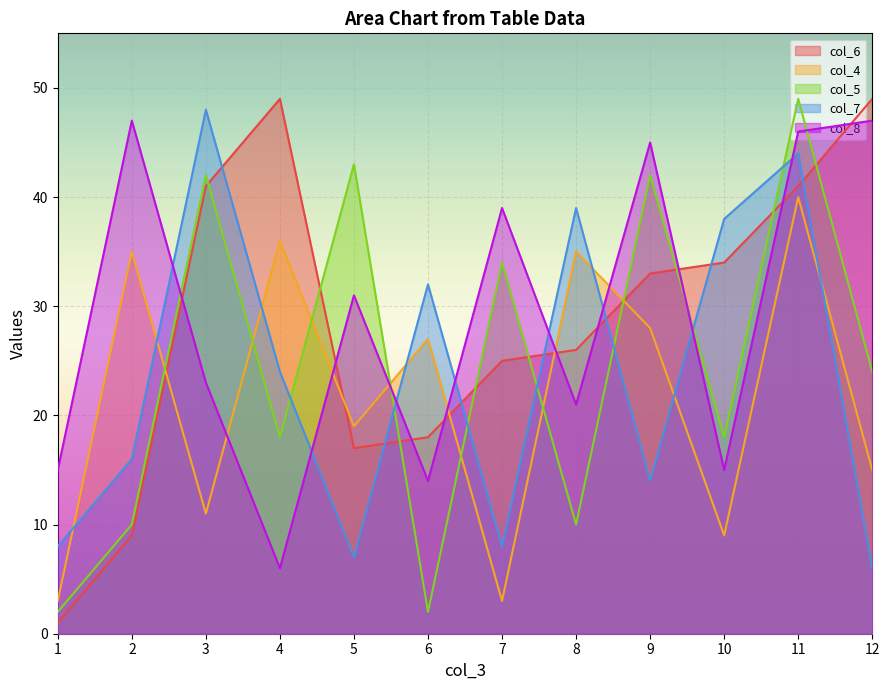

Reading left to right, list all the values displayed in this chart.

col_6: 1	9	41	49	17	18	25	26	33	34	41	49
col_4: 3	35	11	36	19	27	3	35	28	9	40	15
col_5: 2	10	42	18	43	2	34	10	42	18	49	24
col_7: 8	16	48	24	7	32	8	39	14	38	44	6
col_8: 15	47	23	6	31	14	39	21	45	15	46	47